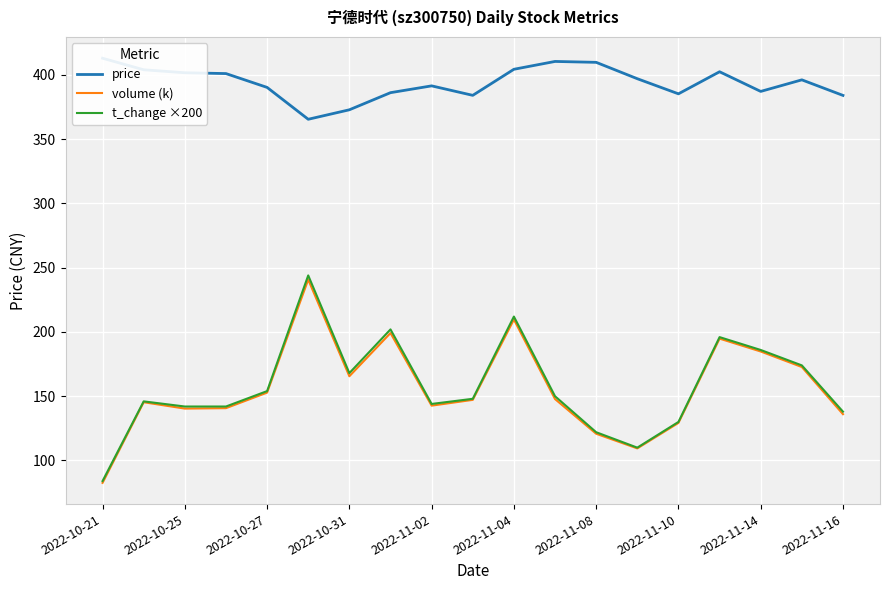

What is the lowest value of the t_change ×200 series?

84.0